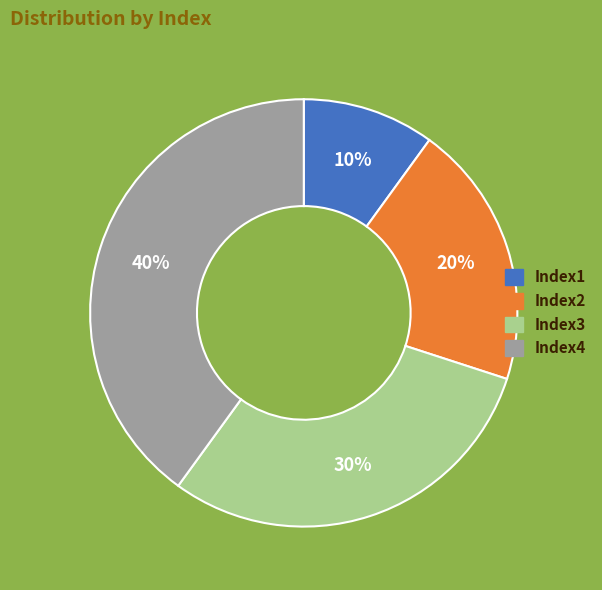

Is there a majority slice in this chart?

No